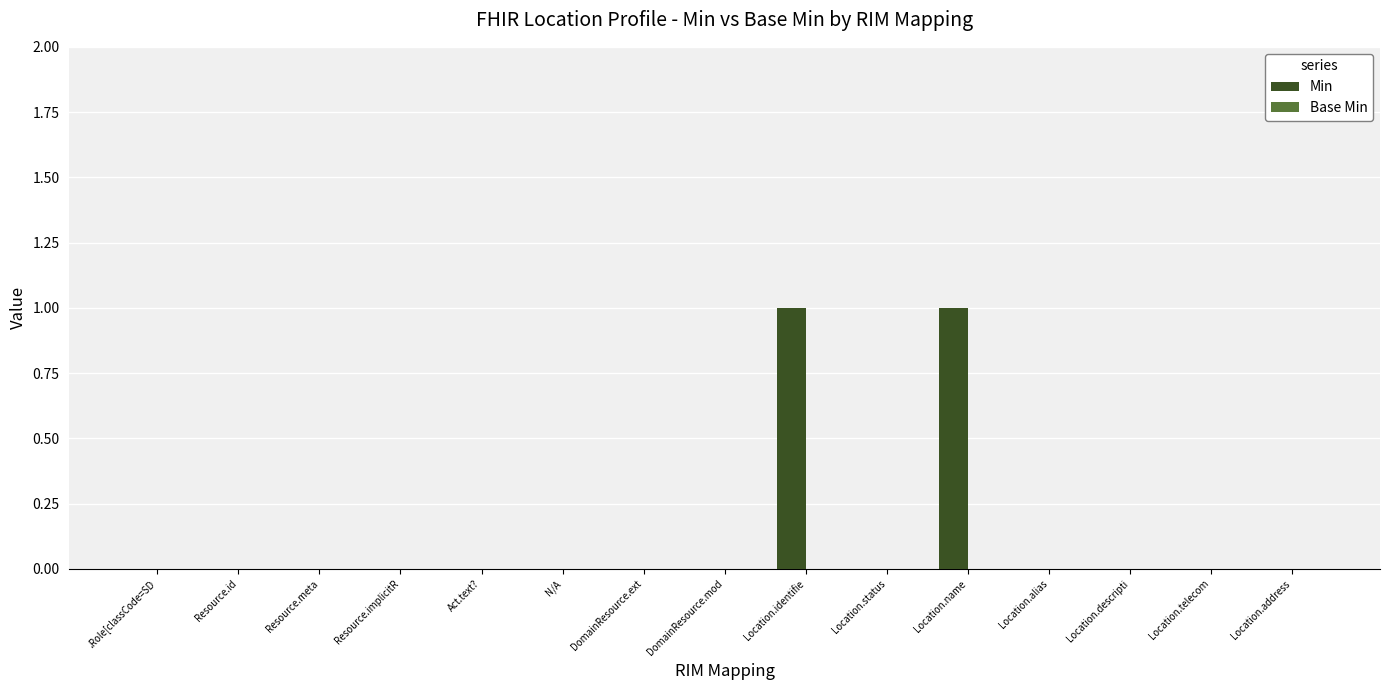

Reading left to right, transcribe all the data shown in this chart.

.Role[classCode=SD=0	Resource.id=0	Resource.meta=0	Resource.implicitR=0	Act.text?=0	N/A=0	DomainResource.ext=0	DomainResource.mod=0	Location.identifie=1	Location.status=0	Location.name=1	Location.alias=0	Location.descripti=0	Location.telecom=0	Location.address=0